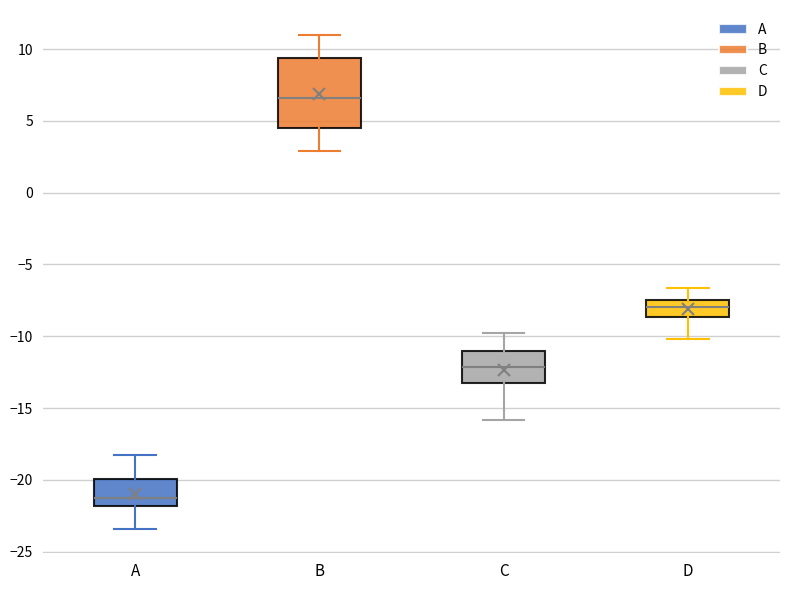

Which box is the tallest, from its lower edge to its upper edge?

B